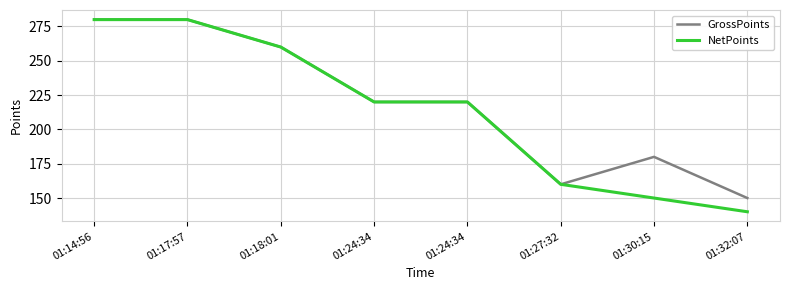

Which series has the largest range (max minus min)?

NetPoints